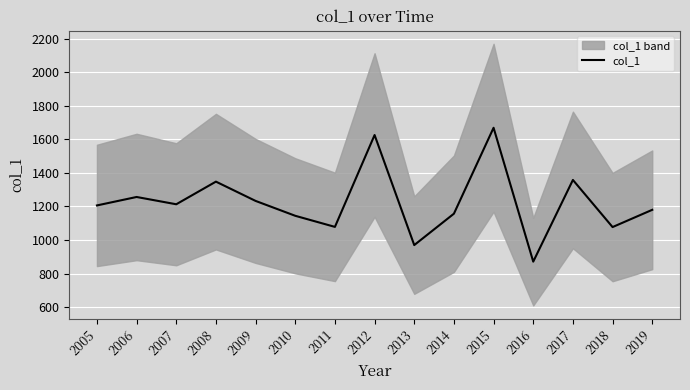

How many data points does each series have?

15